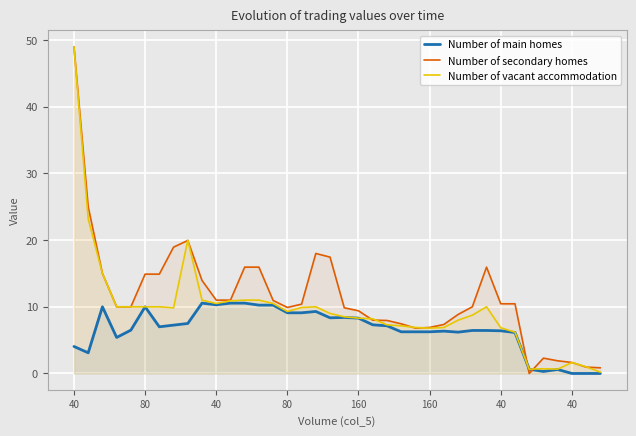

Rank the series by their maximum value, from lowest to highest.

Number of main homes, Number of secondary homes, Number of vacant accommodation